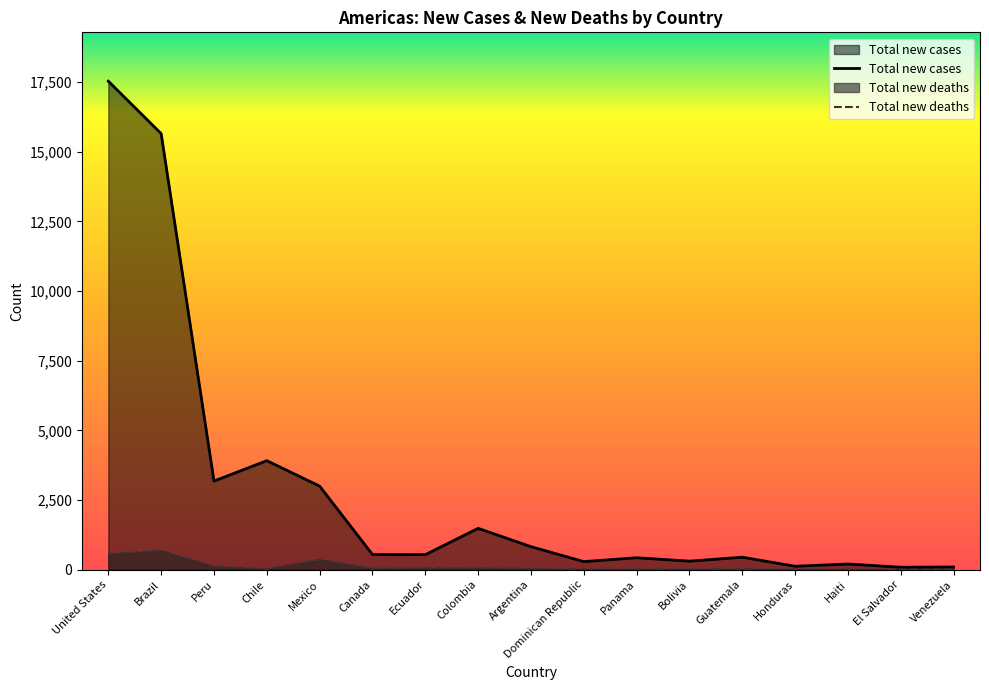

In Total new deaths, how many points are lower than both neighbors (excluding endpoints)?

2